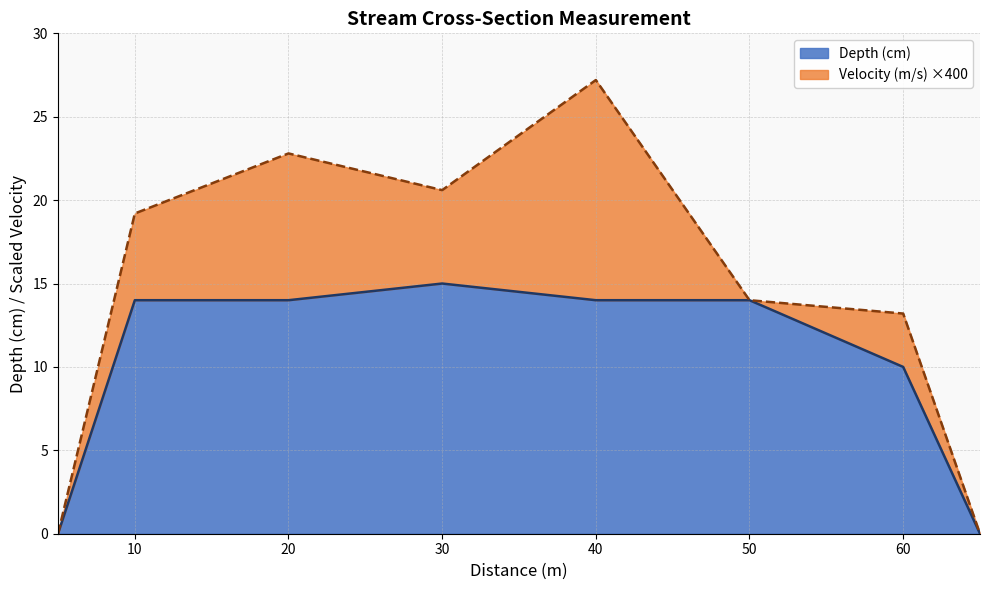

How many values are above zero?

6